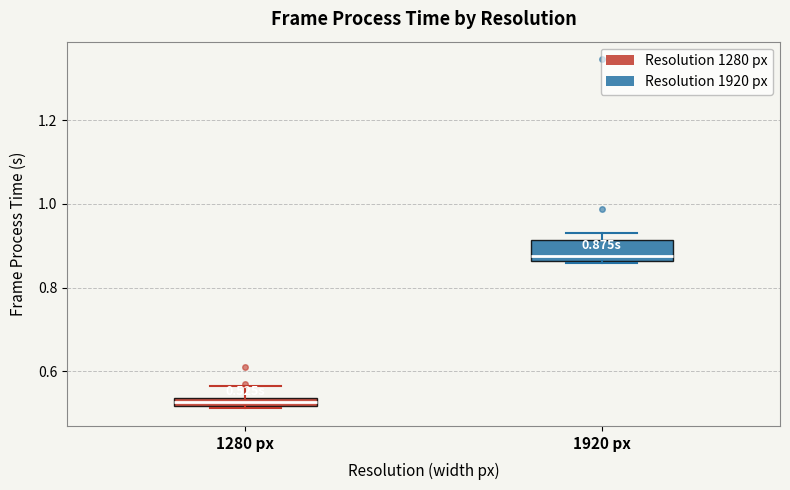

Which box's median line is the lowest?

1280 px